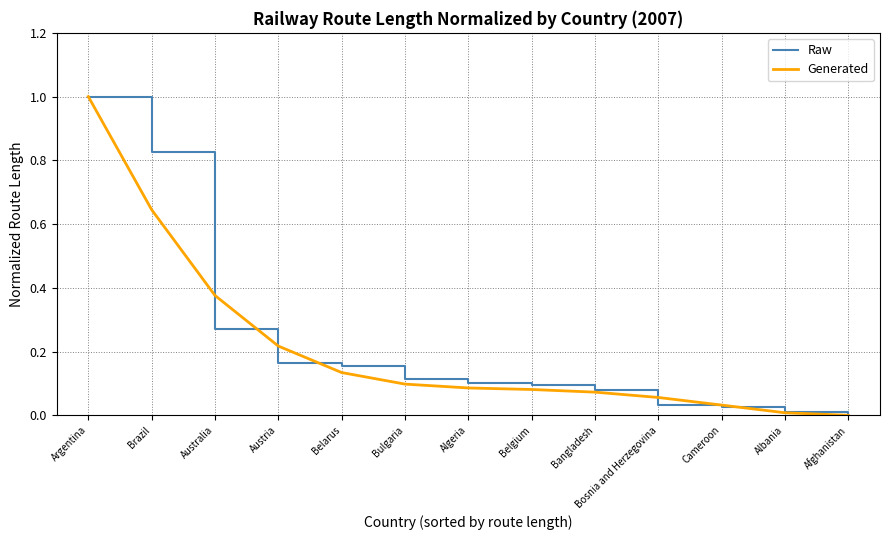

Rank the series at Austria from highest to lowest value.

Generated, Raw